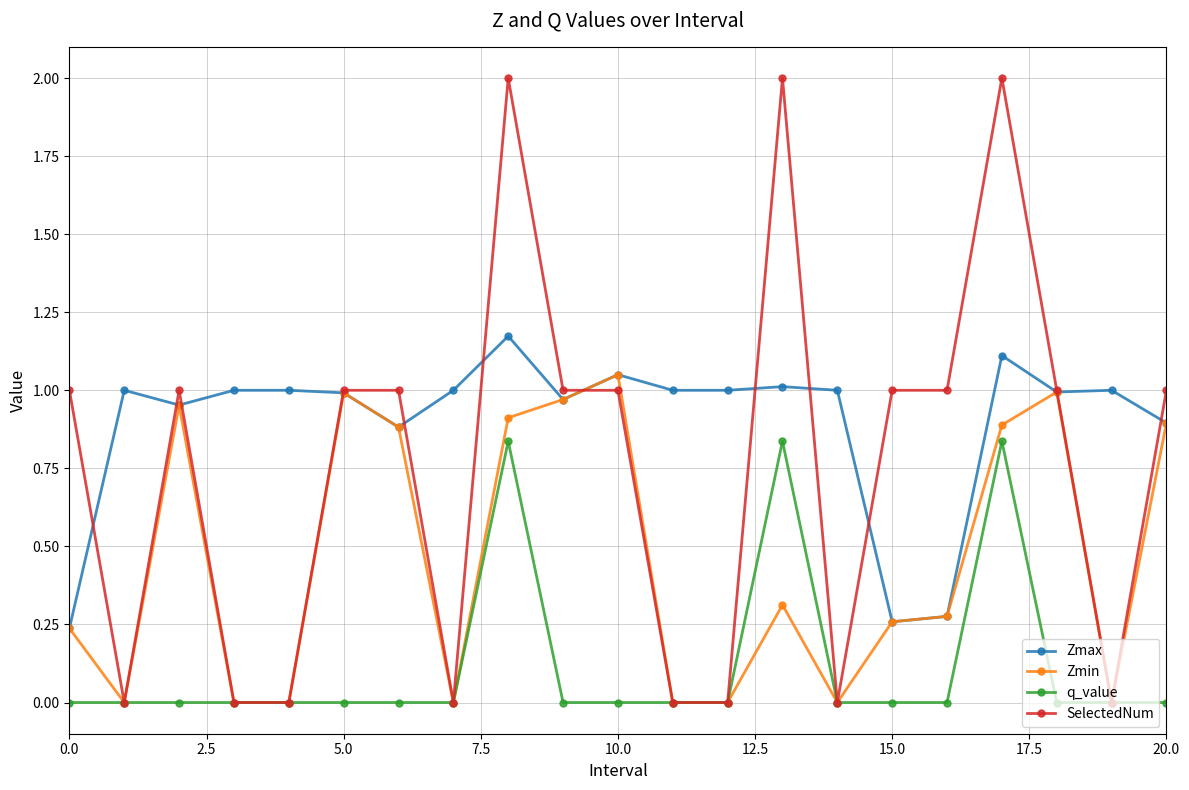

True or false: SelectedNum has more than 2 interior local peaks.

True